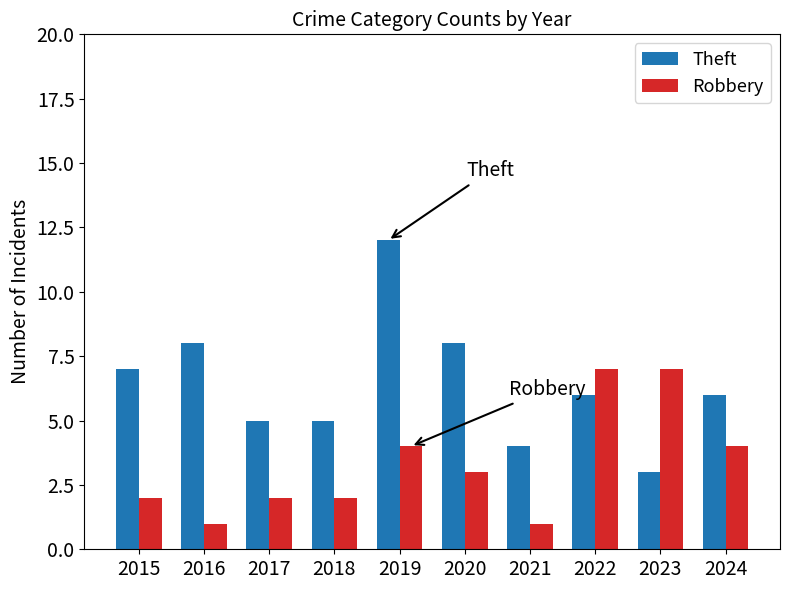

Reading left to right, what are all the values shown in this chart?

Theft: 7	8	5	5	12	8	4	6	3	6
Robbery: 2	1	2	2	4	3	1	7	7	4